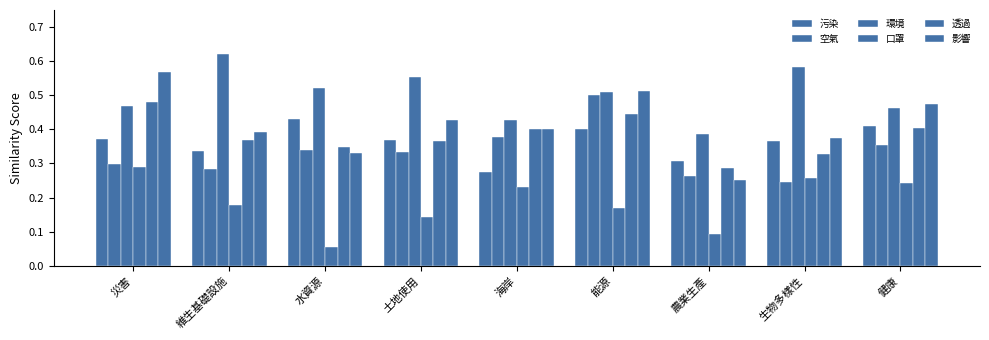

At how many categories does at least one series exceed 0?

9